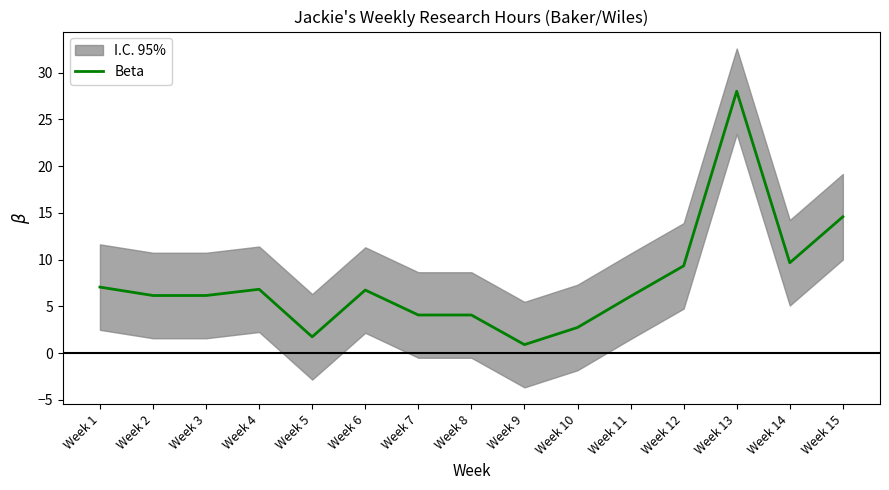

What is the difference between the values at Week 14 and Week 10?

6.9